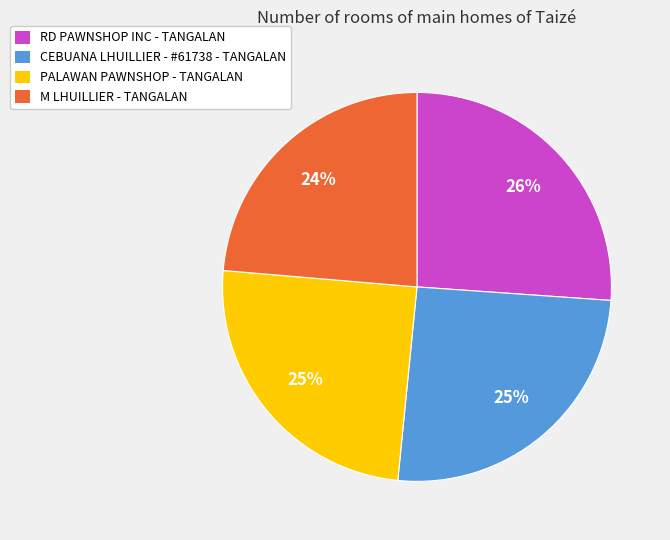

What is the ratio of the value at PALAWAN PAWNSHOP - TANGALAN to the value at M LHUILLIER - TANGALAN?

1.0